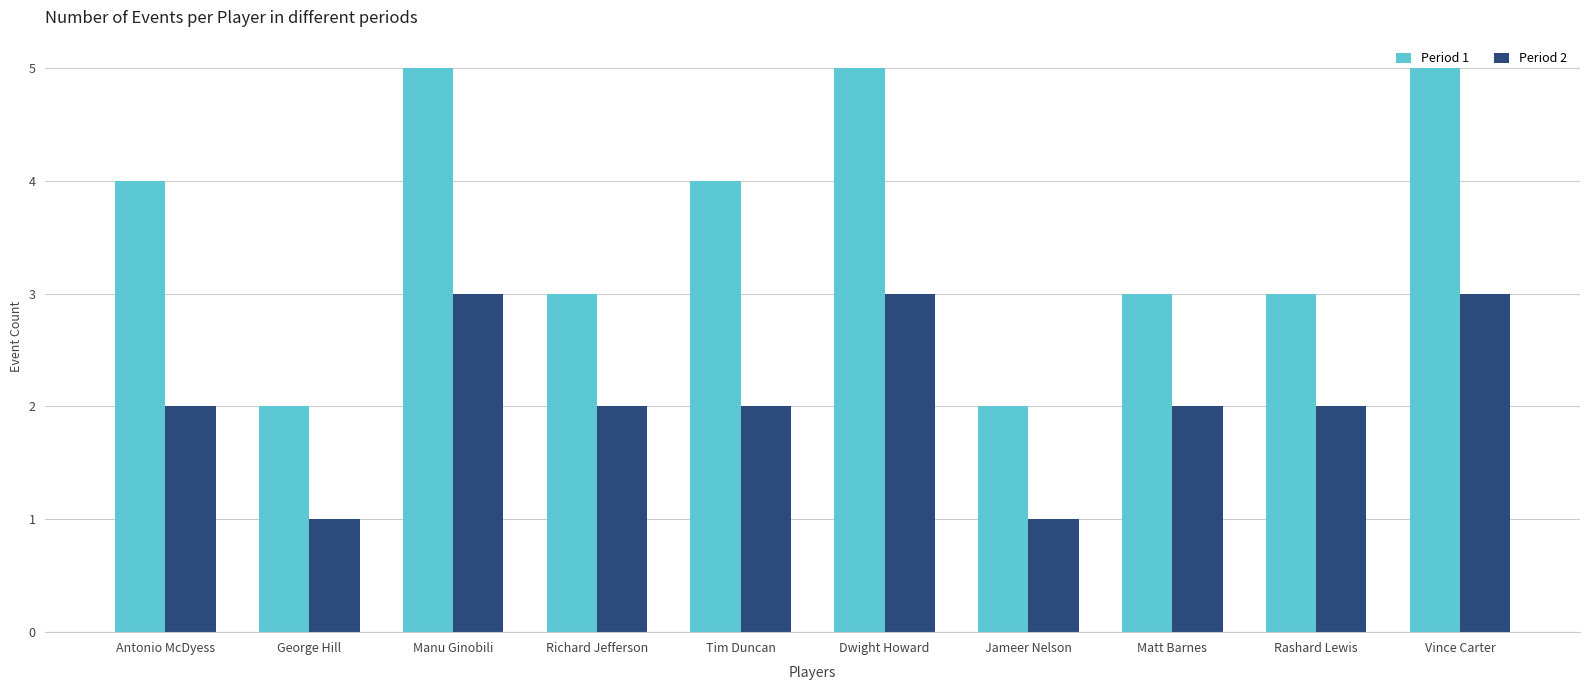

How many bars are there in each group?

2